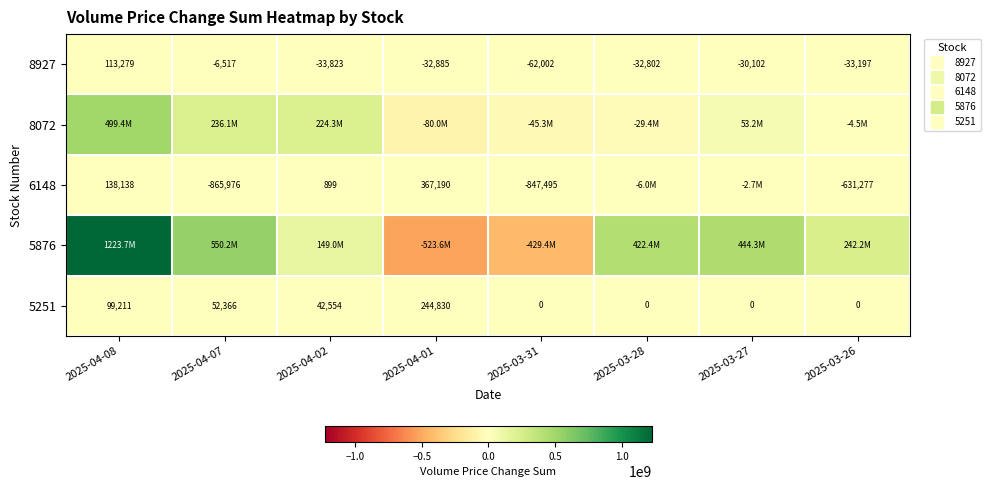

True or false: 5251 has a value of 99211 at 2025-04-08.

True